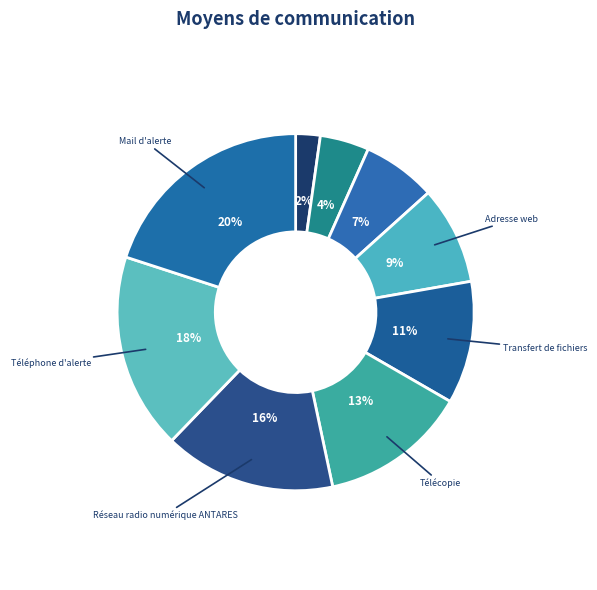

Which category has the smallest portion of the pie?

Téléphone mobile